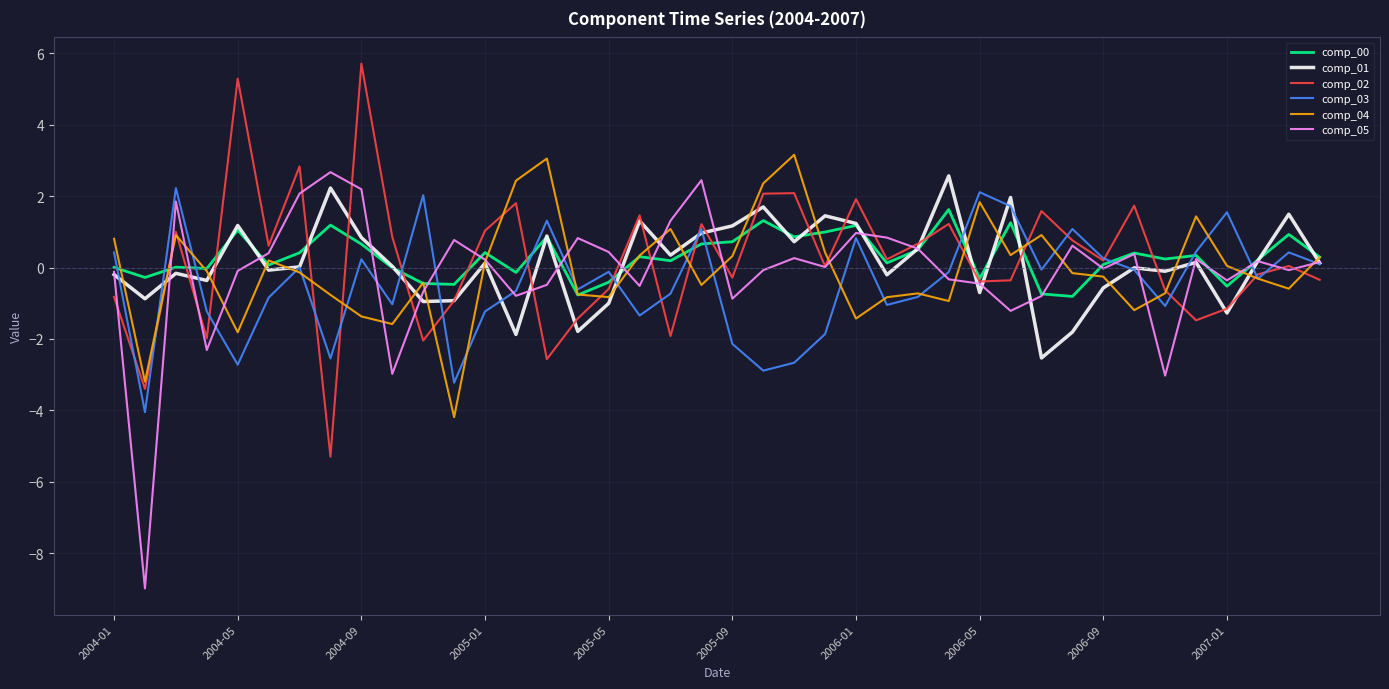

What is the highest value of the comp_05 series?

2.7